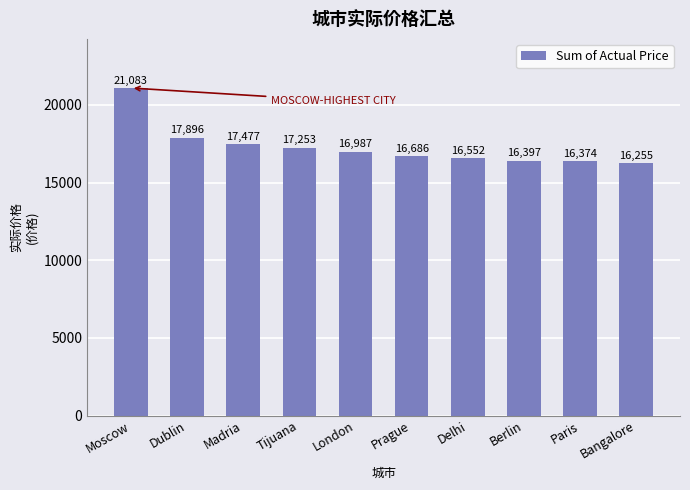

What is the average value?

17296